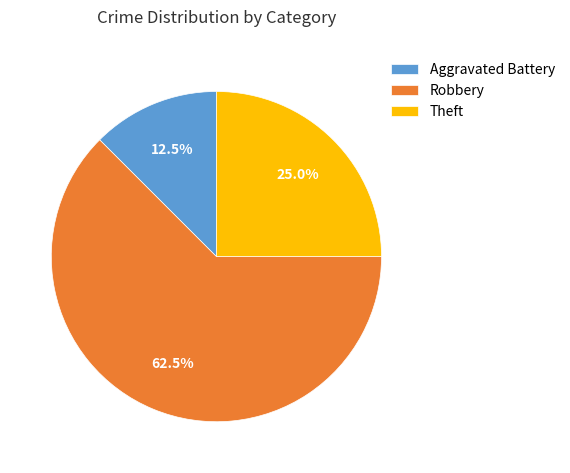

To the nearest percent, what is the combined percentage of Aggravated Battery and Robbery?

75%